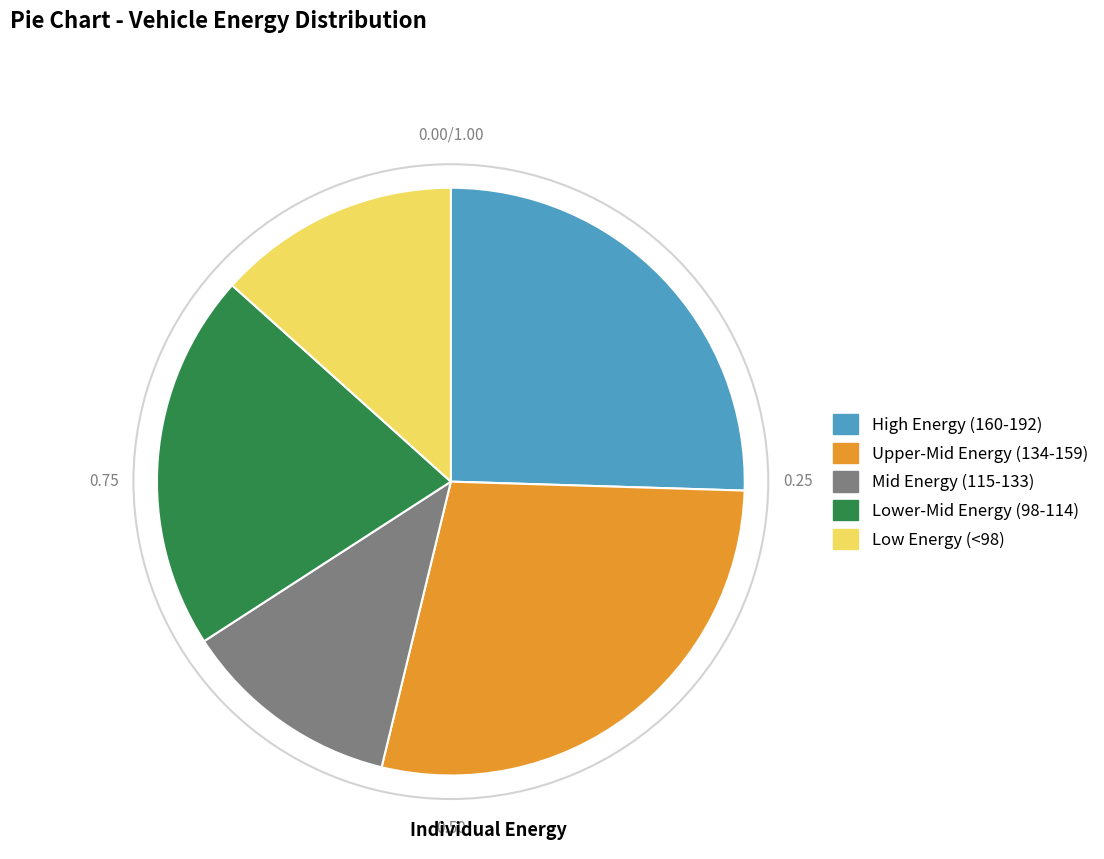

Is the sum of Low Energy (<98) and Upper-Mid Energy (134-159) greater than half?

No